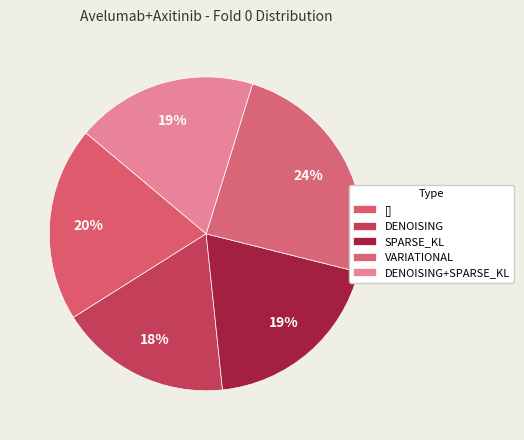

Is there any slice that represents more than half of the pie?

No